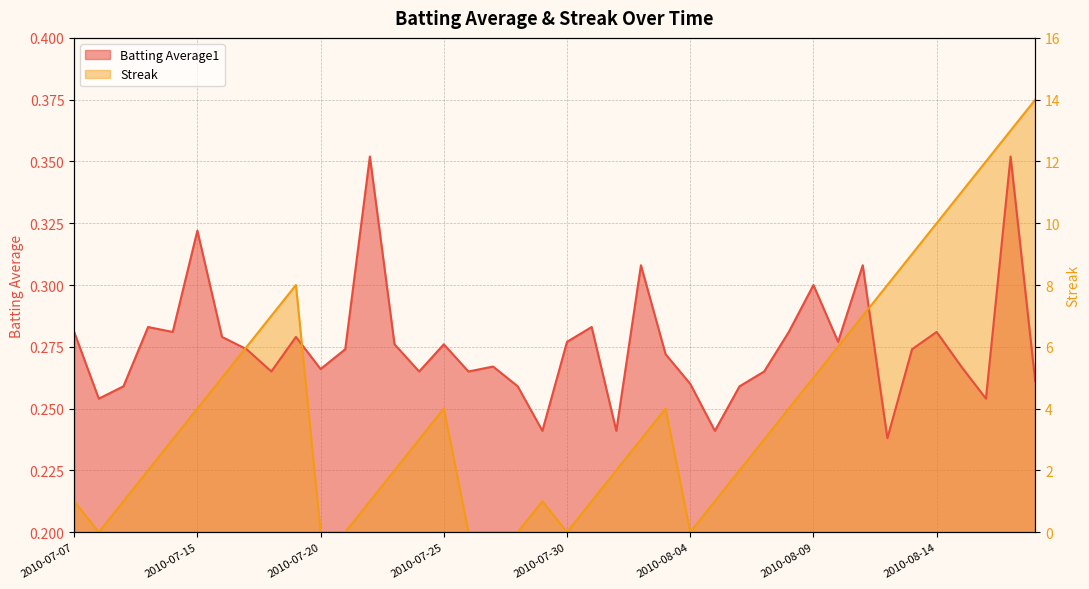

How many times do Streak and Batting Average1 cross each other?

3